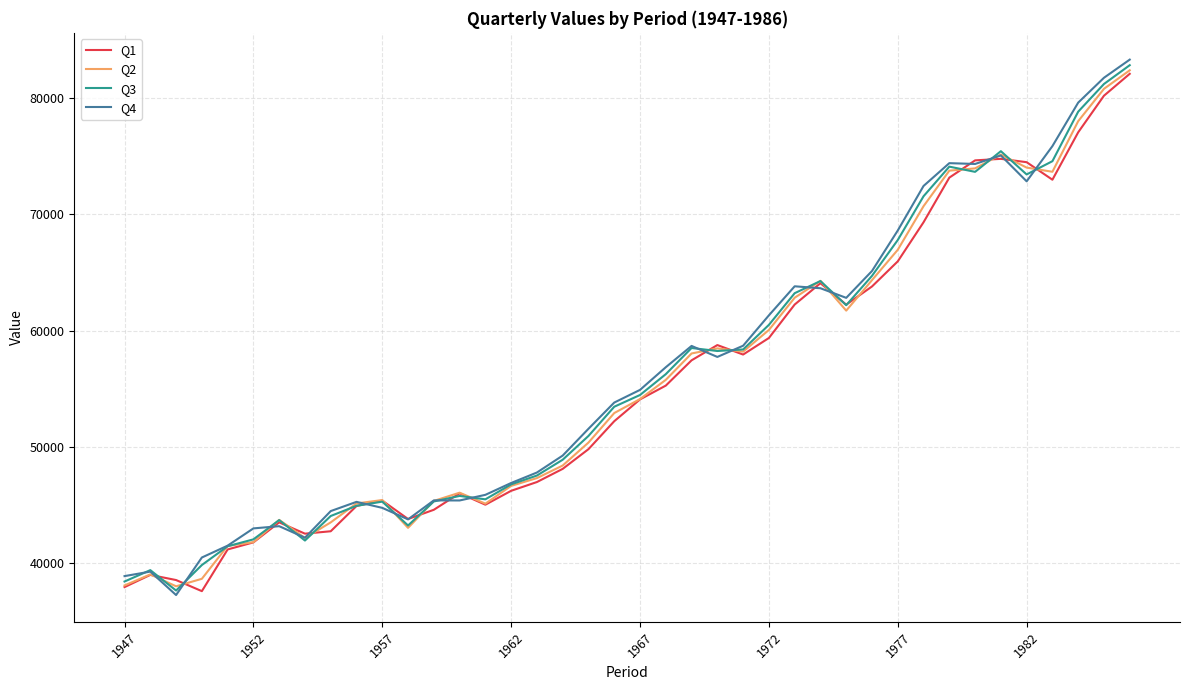

What is the minimum value shown in the chart?

37278.0